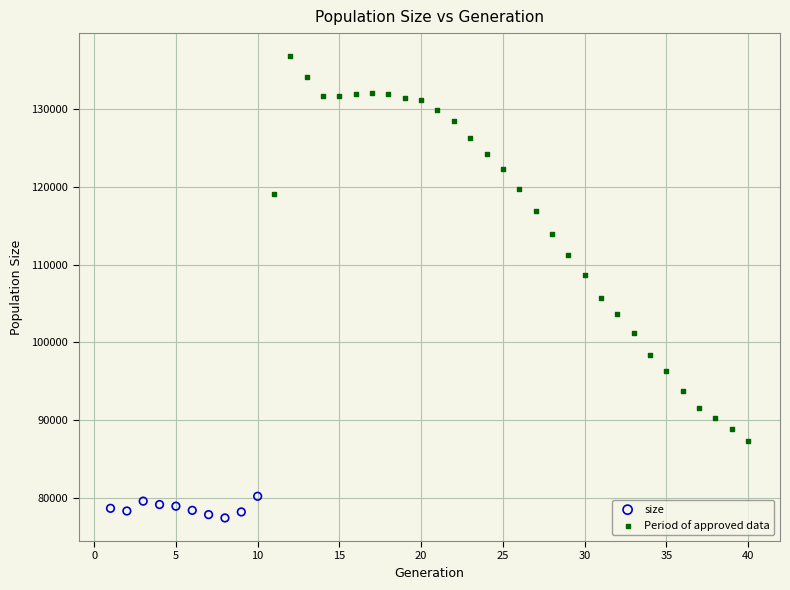

Which series contains the highest Y value?

Period of approved data